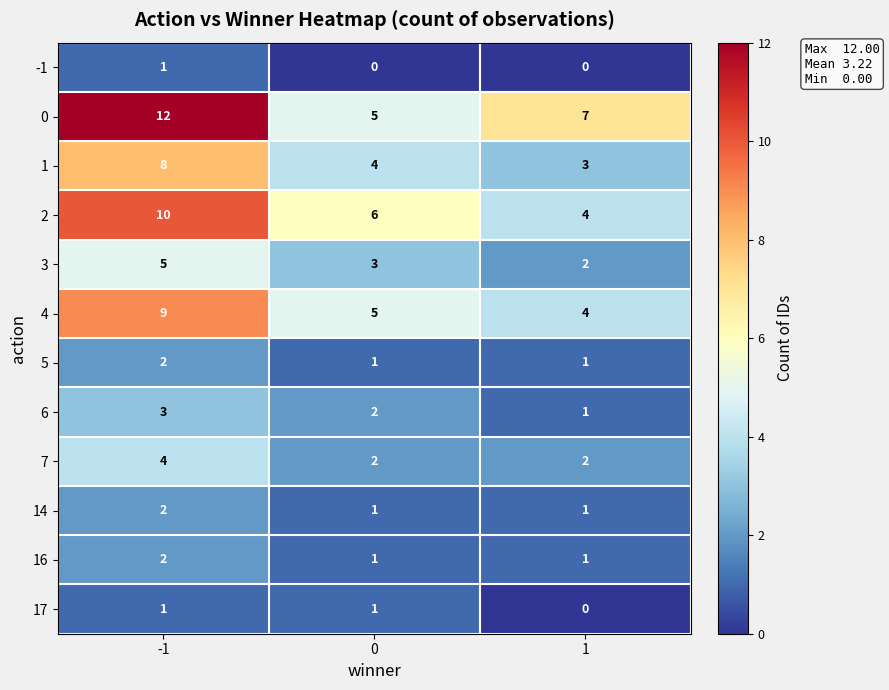

What is the lowest value of the 0 series?

5